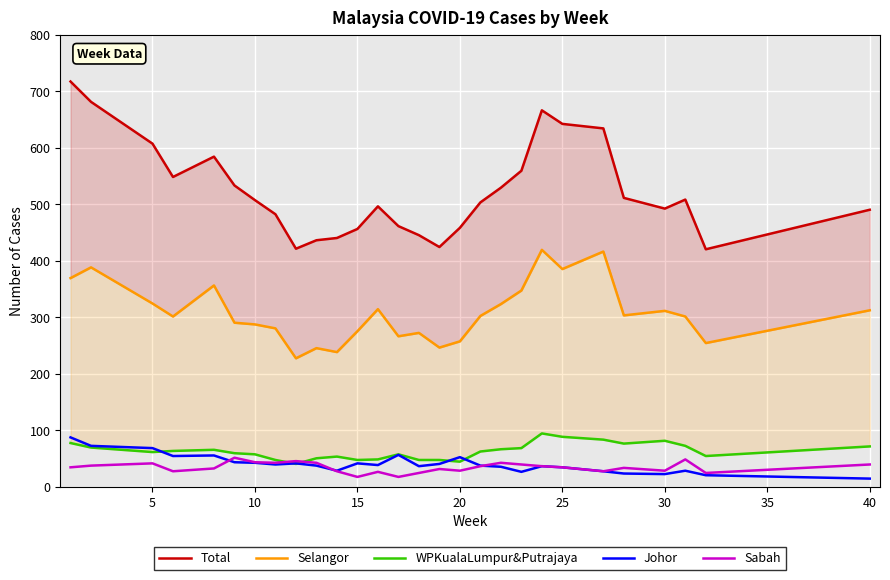

Count the number of data series in this chart.

5